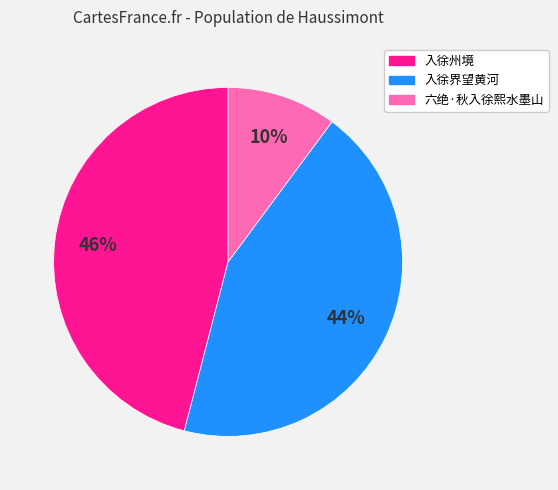

Do 入徐州境 and 入徐界望黄河 together represent more than half of the pie?

Yes